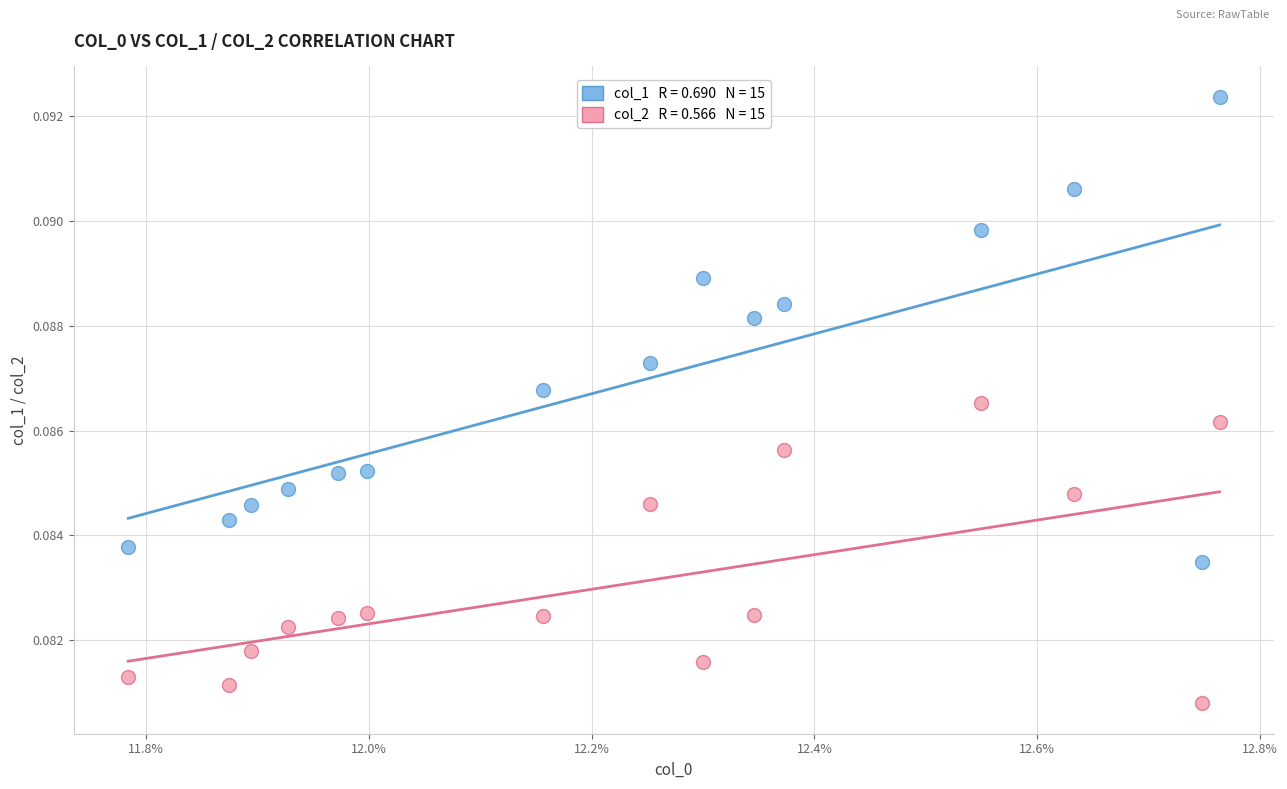

Count the number of points in this scatter plot.

30